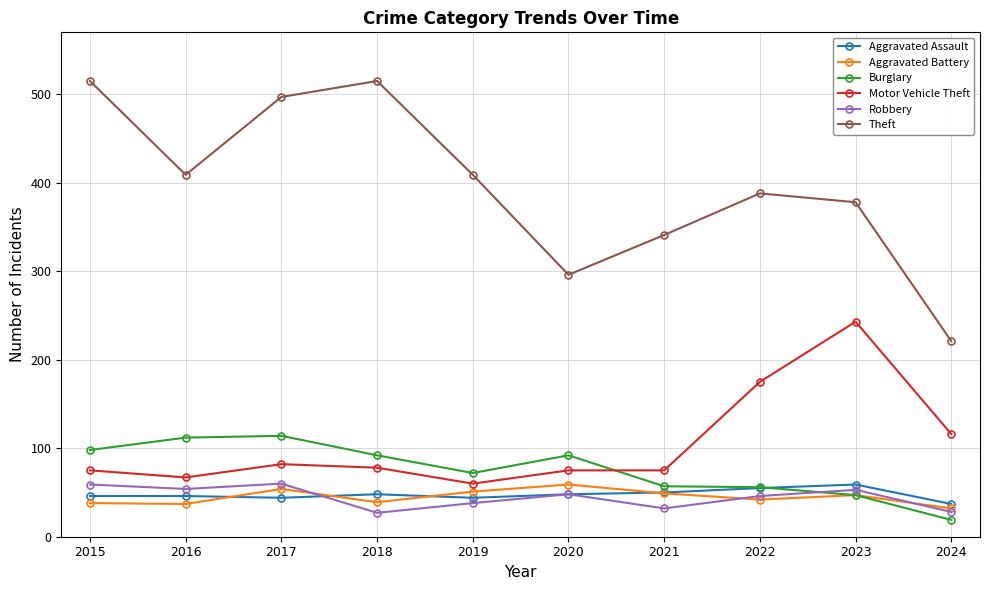

How many times do Robbery and Burglary cross each other?

1